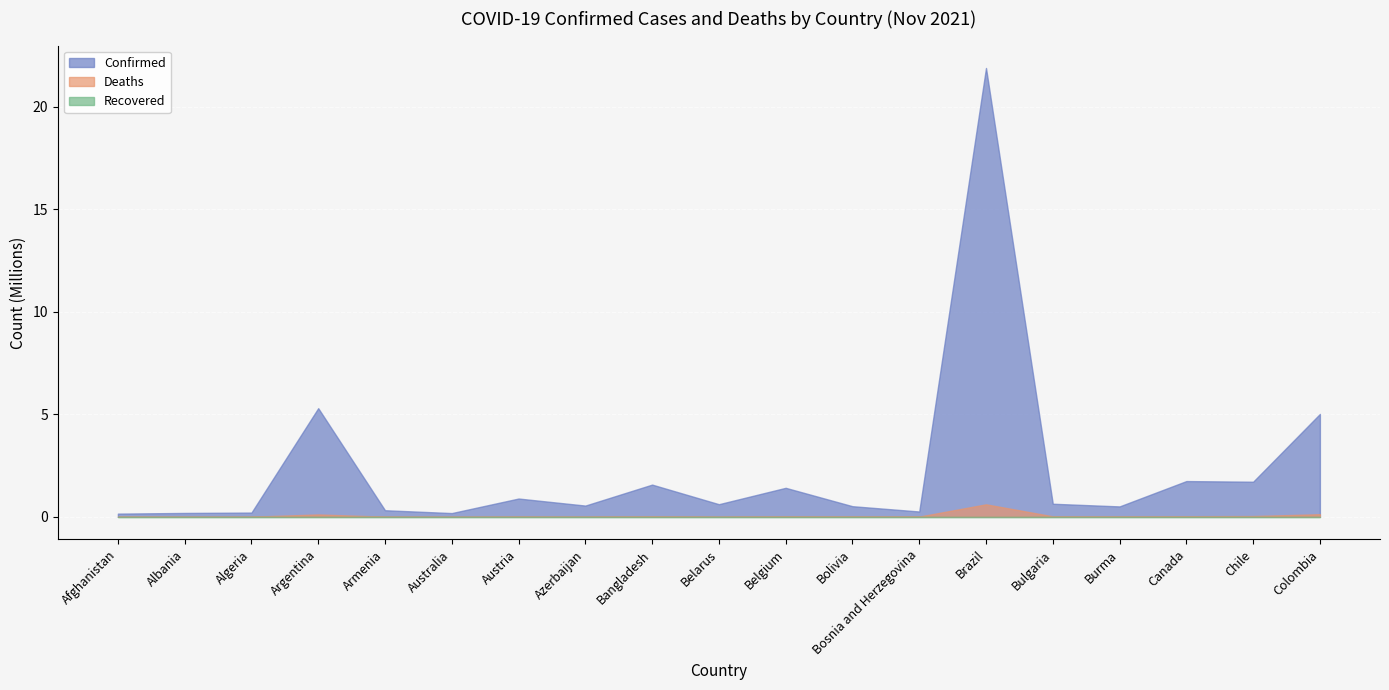

What are all the series names shown in the legend?

Confirmed, Deaths, Recovered